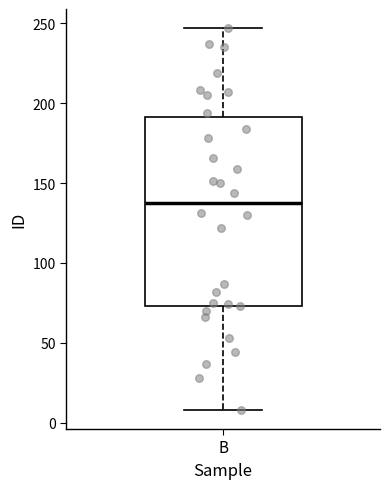

Transcribe this box plot: give where the median line is, the range the box spans, and where the two whiskers end, as read against the y-axis. The values are not printed on the chart, so give them approximately, as read against the axis.

median 140, box 75 to 190, whiskers 10 to 245